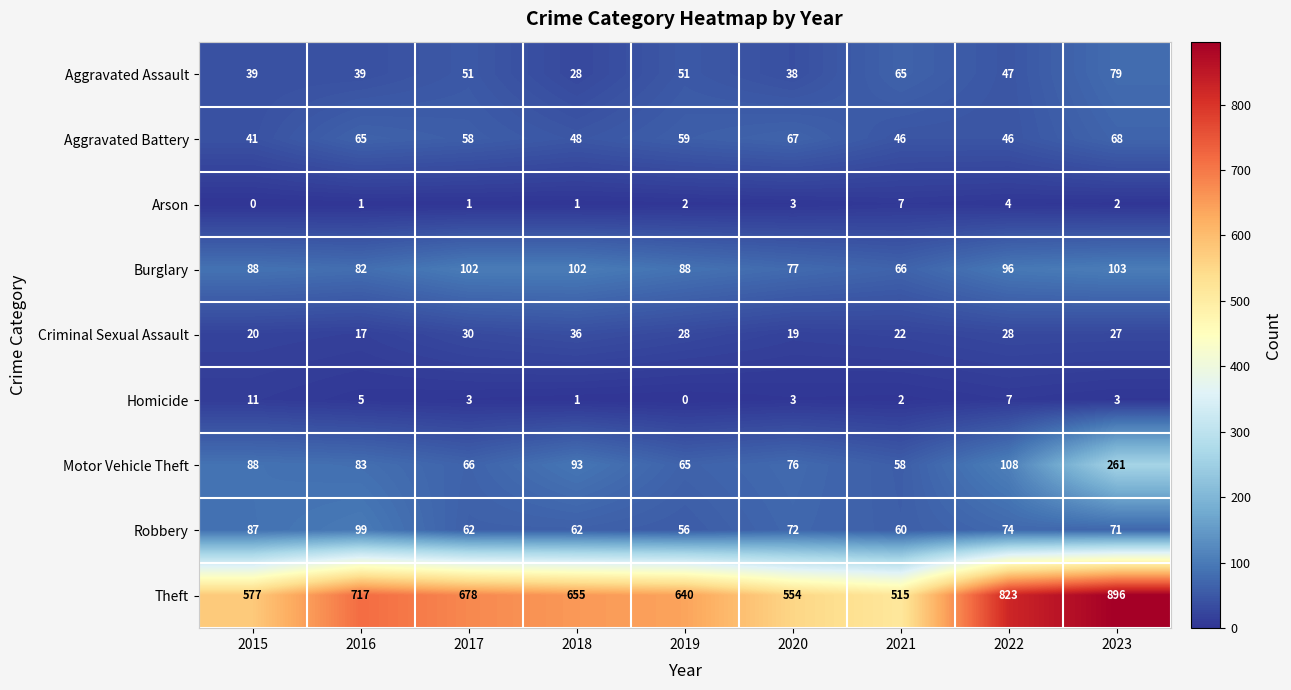

True or false: Motor Vehicle Theft has a value of 76 at 2020.

True